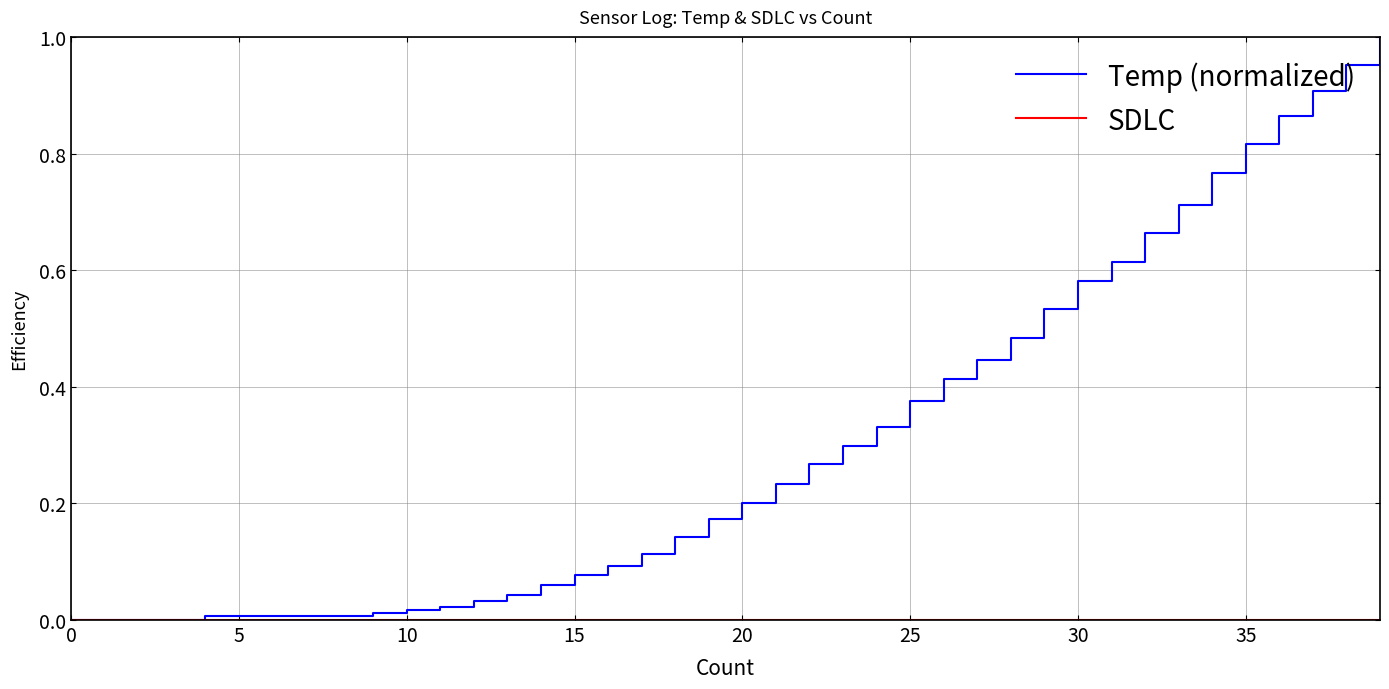

Which series has the largest total across all categories?

Temp (normalized)